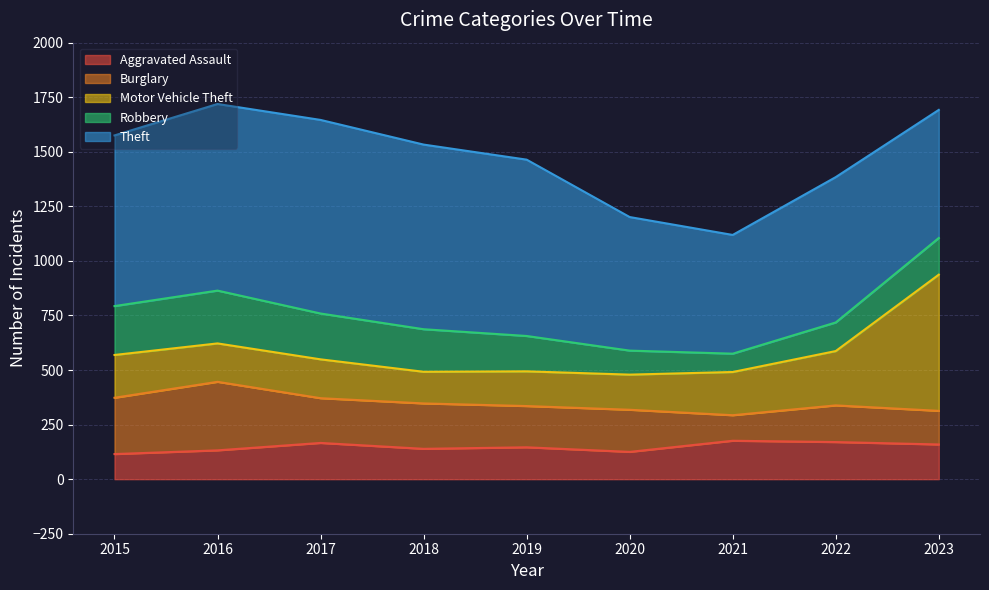

What is the maximum value for Aggravated Assault?

176